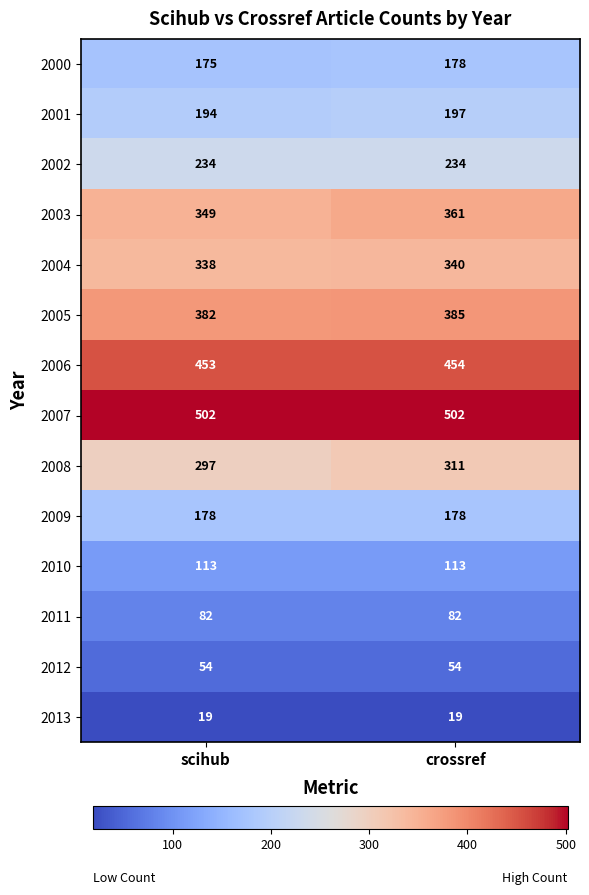

What is the sum of the 2009 values at crossref and scihub?

356